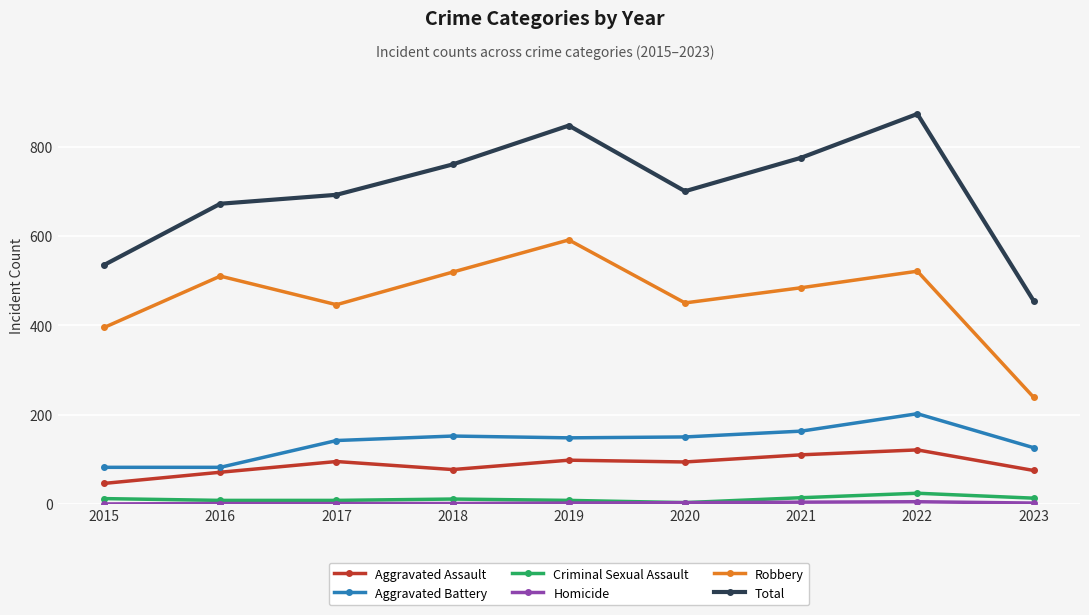

Is it true that Robbery equals 484 at 2021?

True